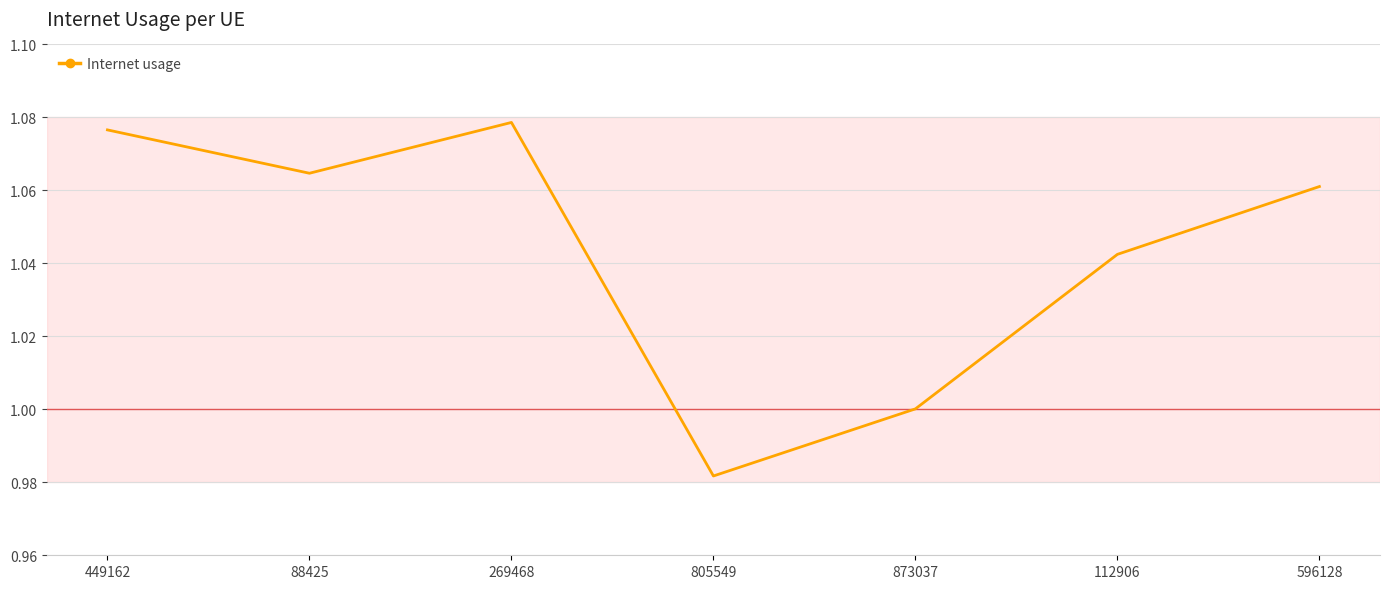

True or false: the data shows 1.4 at 805549.

False